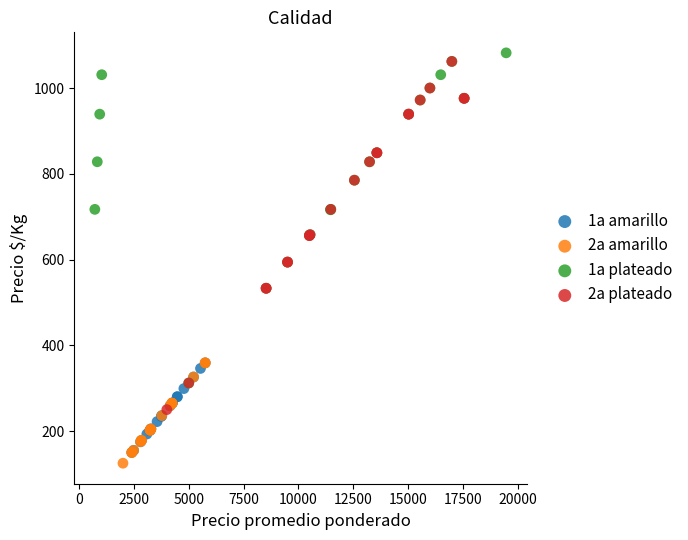

Which series reaches the minimum Y coordinate?

2a amarillo